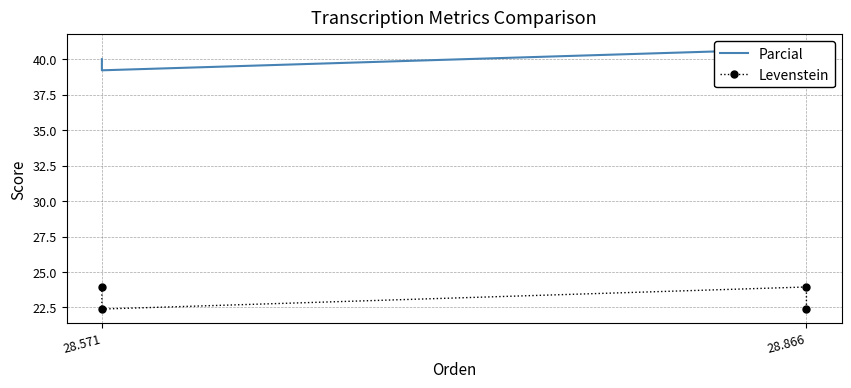

How many Parcial values are between 40 and 41?

3